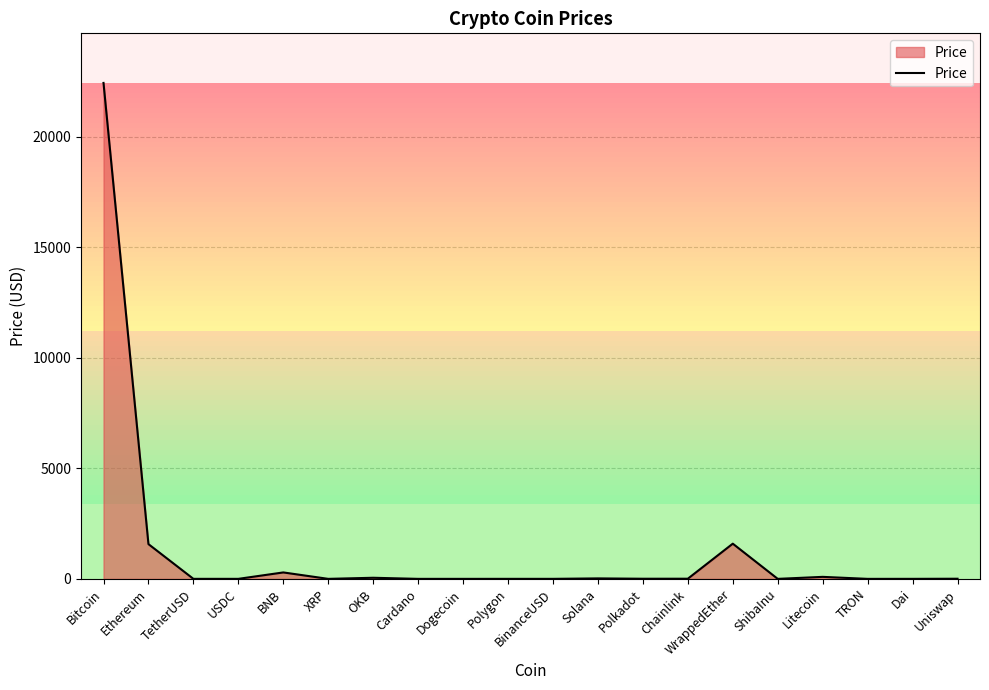

At which label does the data first exceed 5?

Bitcoin